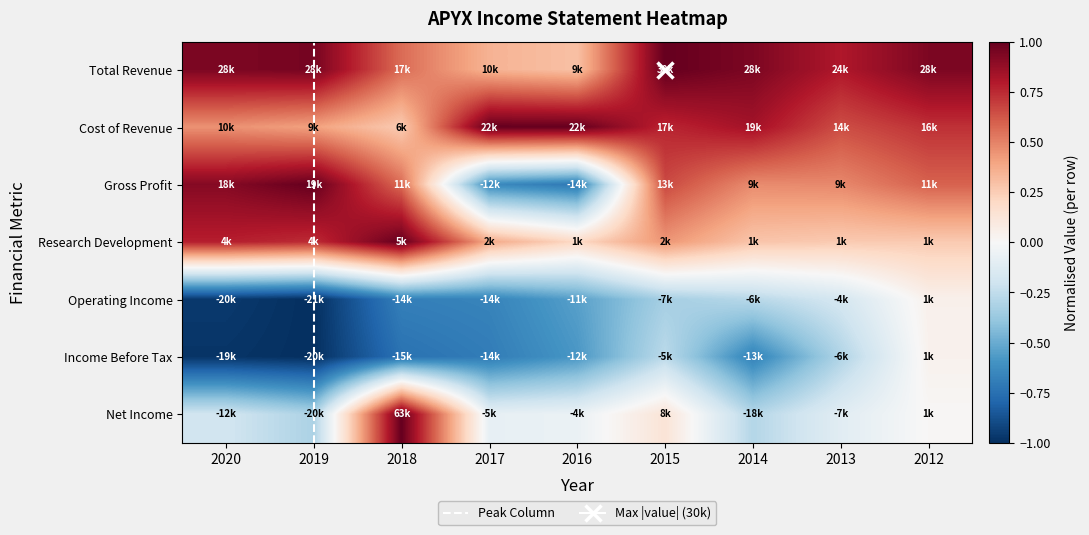

Rank the categories by Total Revenue value from highest to lowest.

2015, 2019, 2020, 2014, 2012, 2013, 2018, 2017, 2016